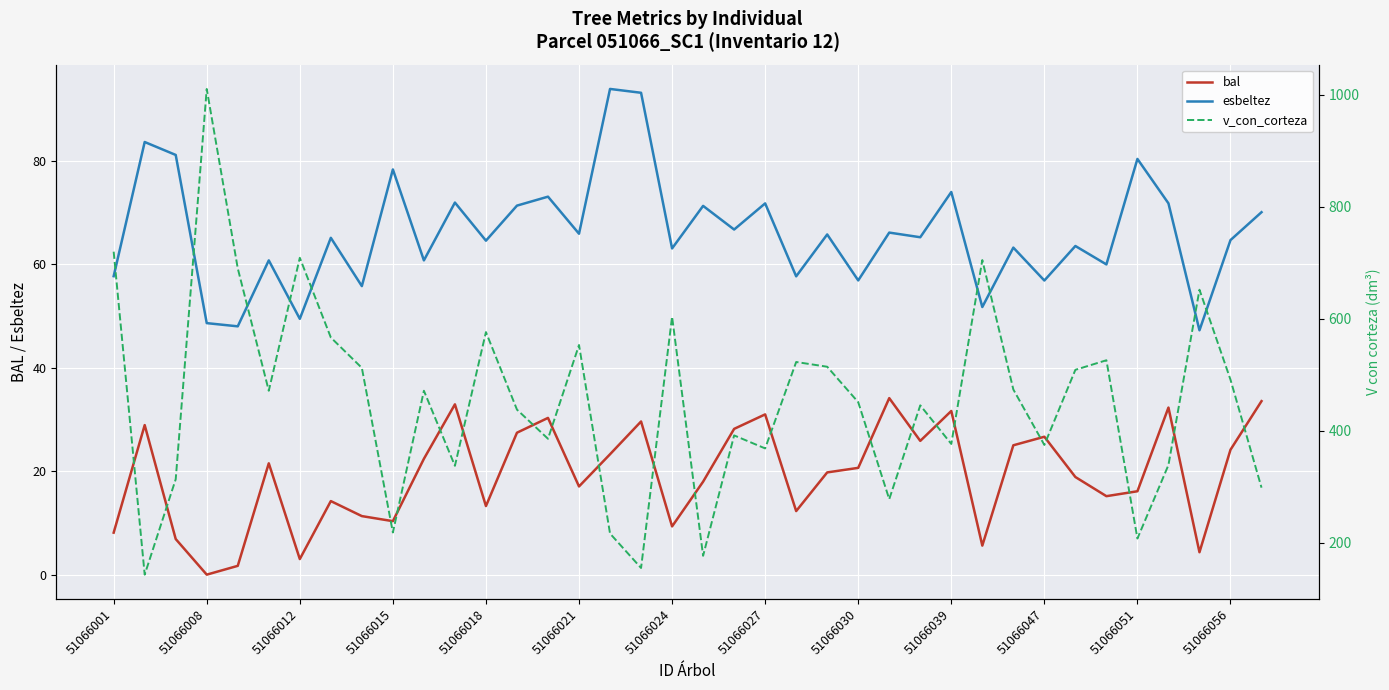

How many values in the v_con_corteza series exceed 471?

19